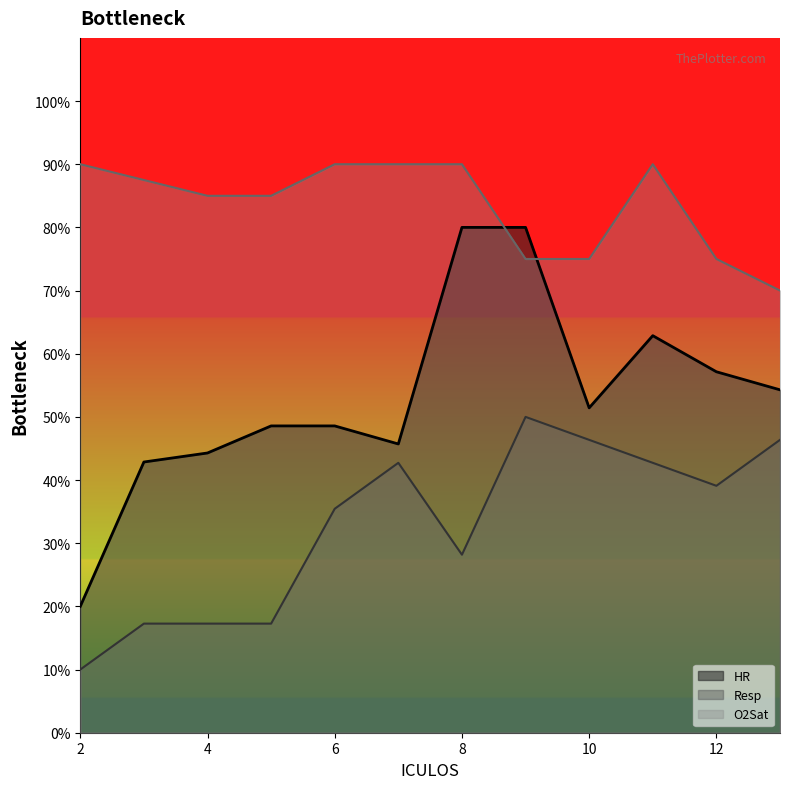

True or false: O2Sat has more than 1 points higher than both neighbors.

False